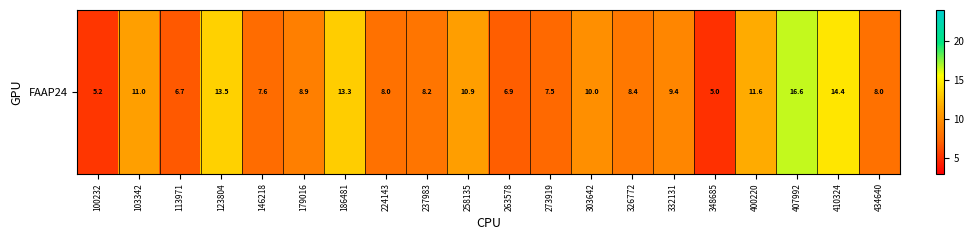

Between 263578 and 123804, which is larger?

123804